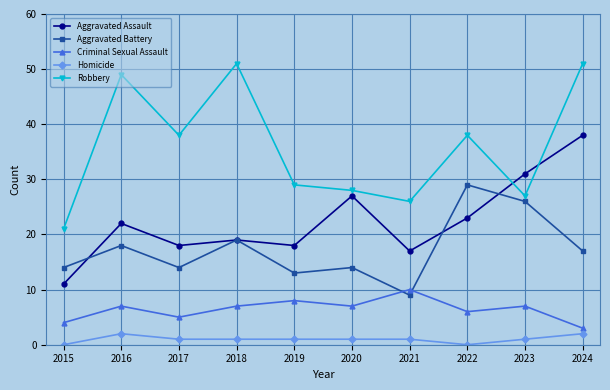

Reading right to left, extract all data points from this chart.

Aggravated Assault: 2024=38	2023=31	2022=23	2021=17	2020=27	2019=18	2018=19	2017=18	2016=22	2015=11
Aggravated Battery: 2024=17	2023=26	2022=29	2021=9	2020=14	2019=13	2018=19	2017=14	2016=18	2015=14
Criminal Sexual Assault: 2024=3	2023=7	2022=6	2021=10	2020=7	2019=8	2018=7	2017=5	2016=7	2015=4
Homicide: 2024=2	2023=1	2022=0	2021=1	2020=1	2019=1	2018=1	2017=1	2016=2	2015=0
Robbery: 2024=51	2023=27	2022=38	2021=26	2020=28	2019=29	2018=51	2017=38	2016=49	2015=21